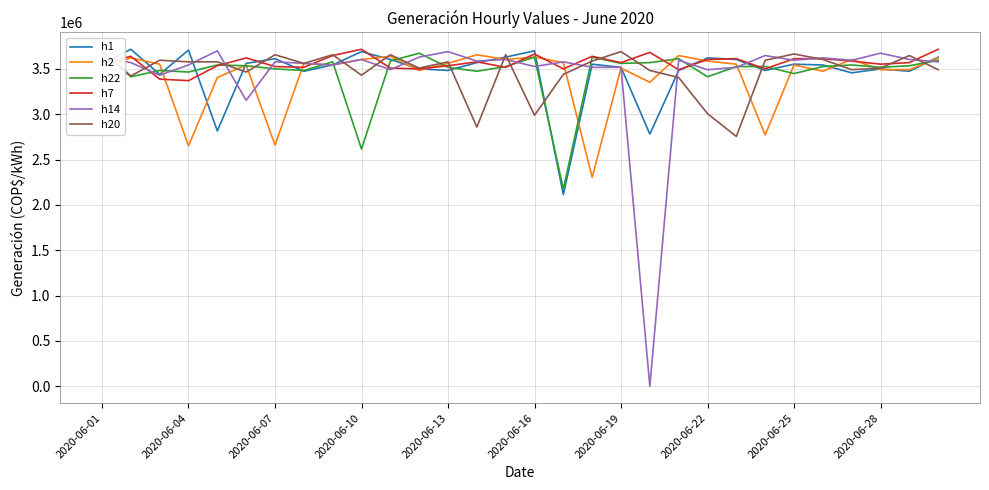

What is the sum of all h2 values?

102740808.0